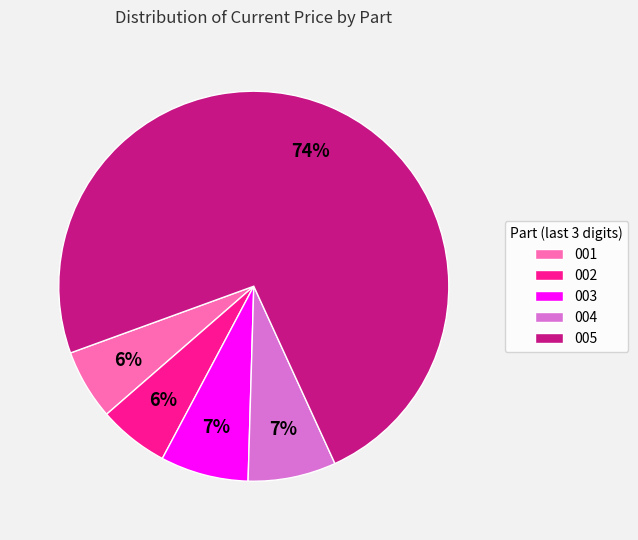

Is it true that 003 is 19% of the pie?

False